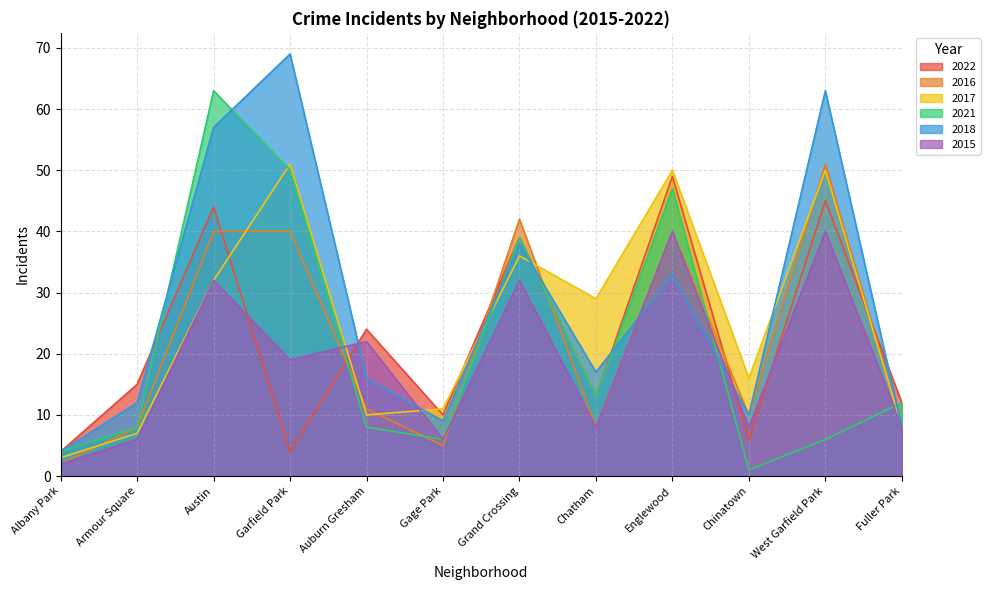

The value of 2016 at Chatham is 8. True or false?

True